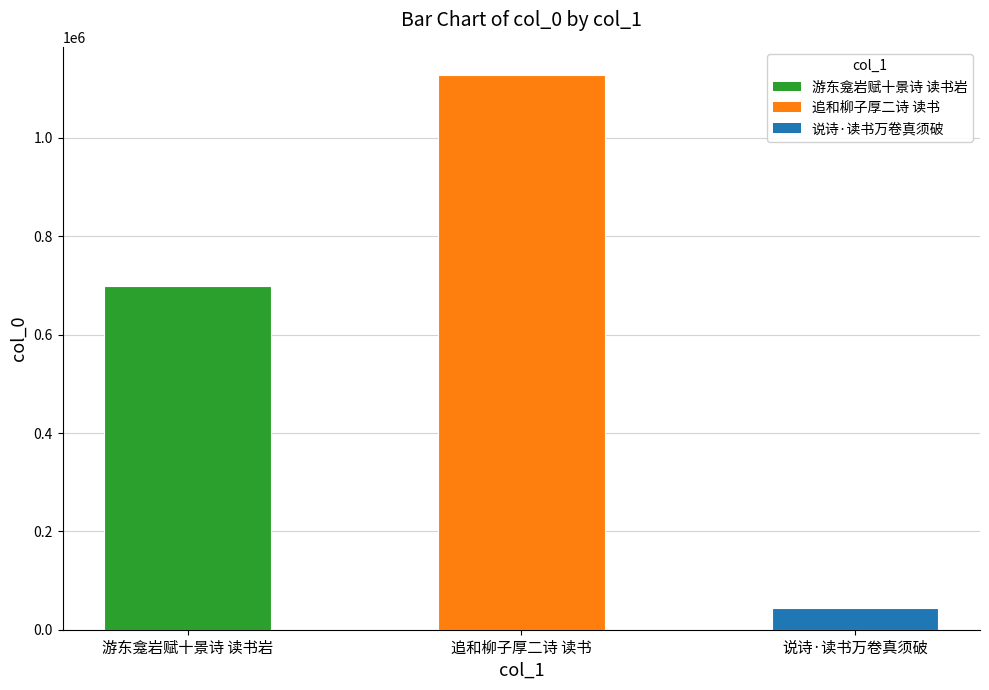

What is the greatest value displayed?

1128820